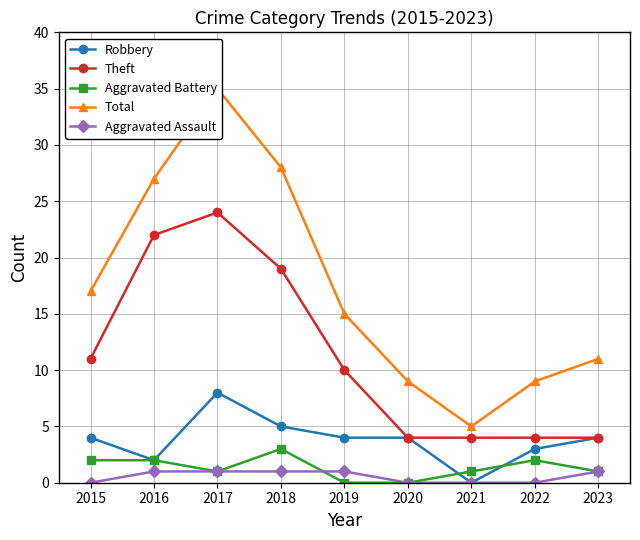

At how many categories does at least one series exceed 27?

2